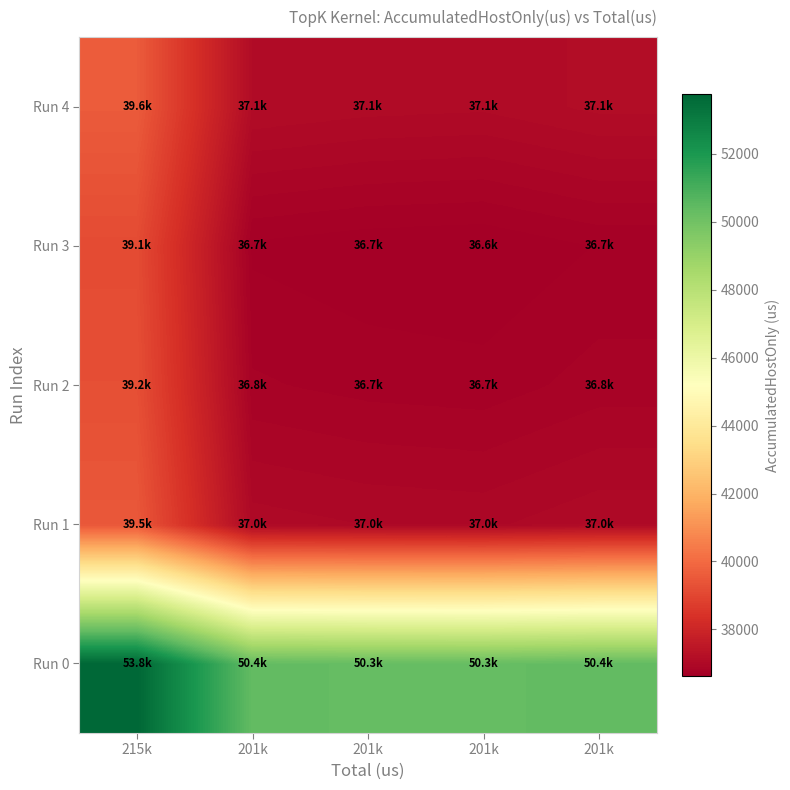

Which label corresponds to the largest value in the chart?

215k